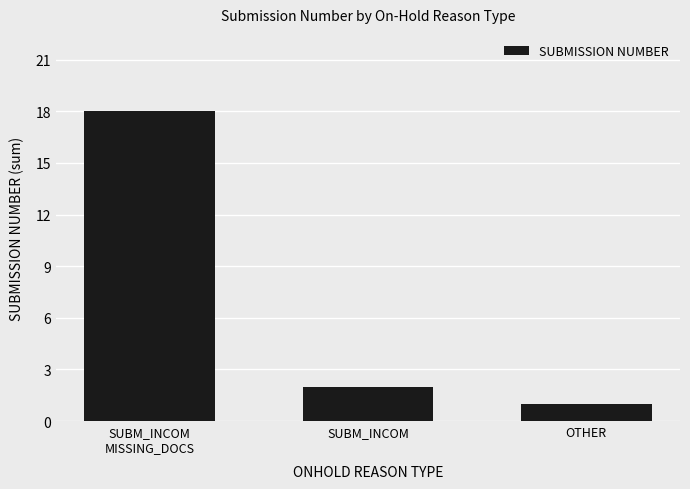

Between OTHER and SUBM_INCOM
MISSING_DOCS, which is larger?

SUBM_INCOM
MISSING_DOCS